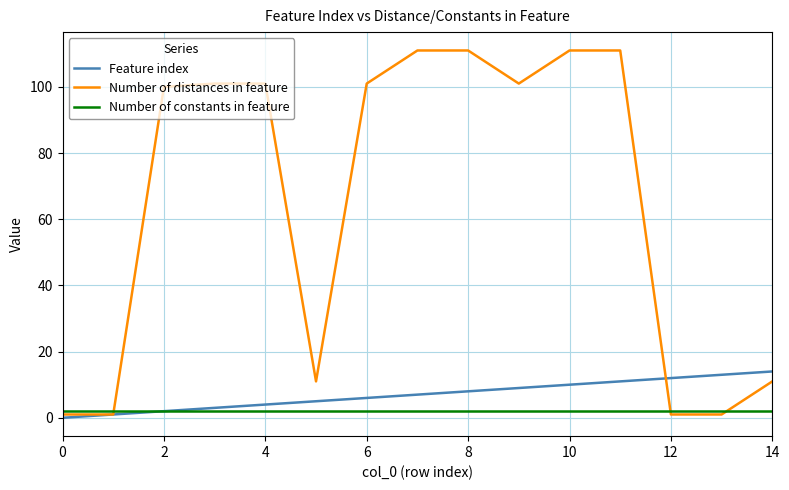

List the series in order of their peak value, highest first.

Number of distances in feature, Feature index, Number of constants in feature